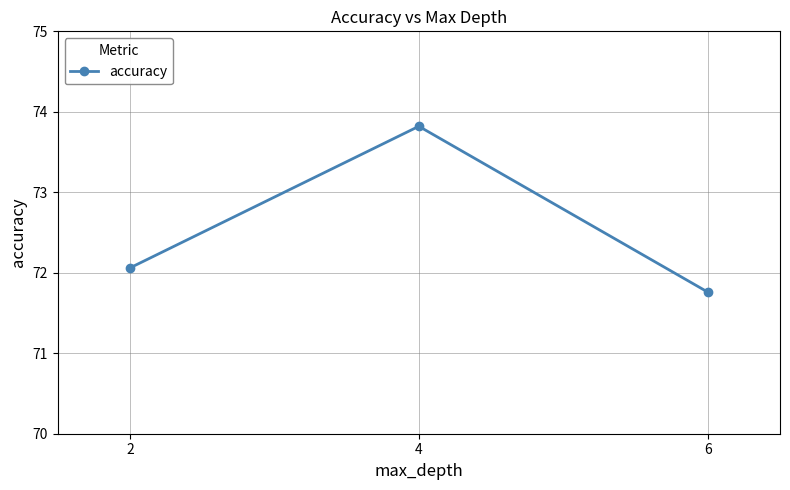

How many lines are shown in the chart?

1